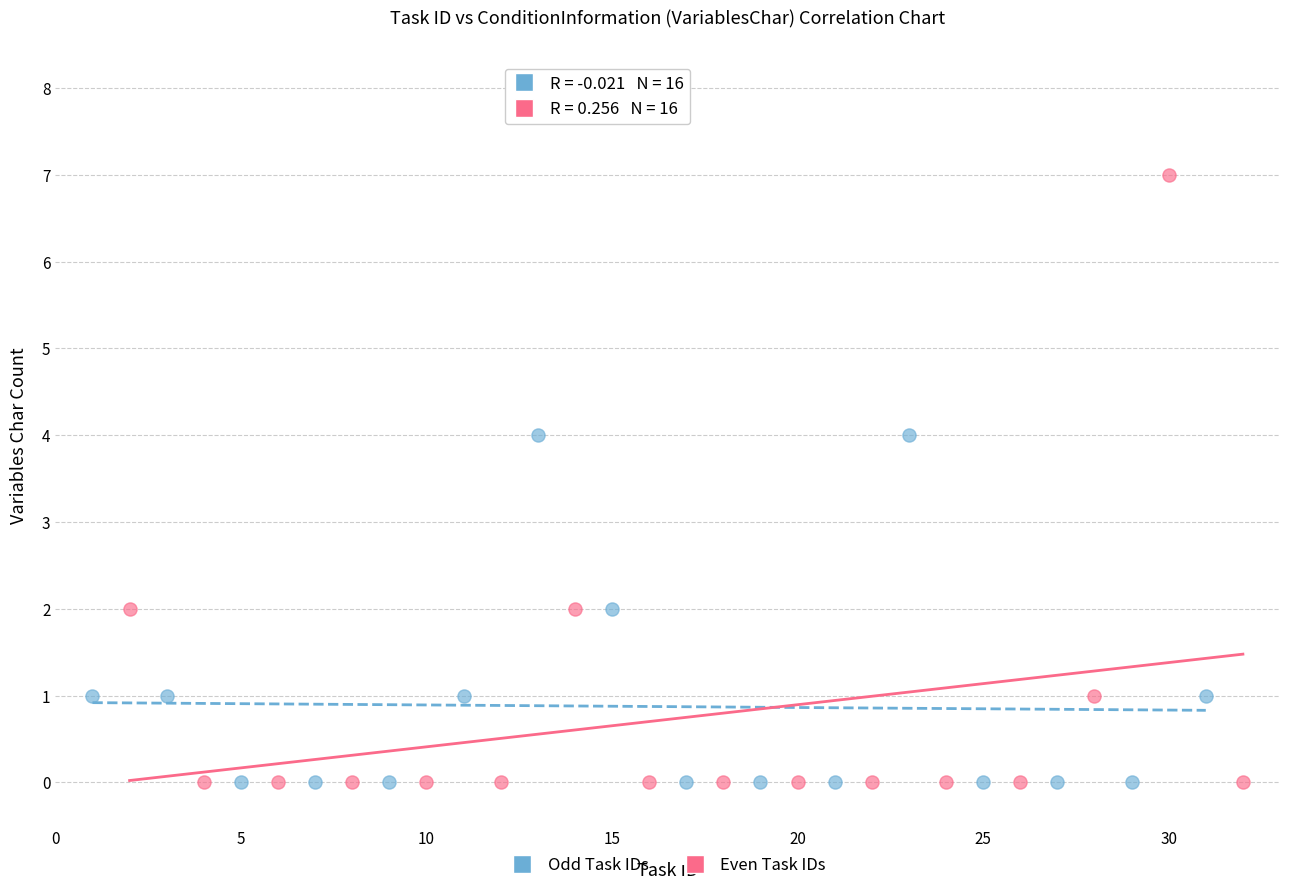

Which series contains the highest Y value?

Even Task IDs